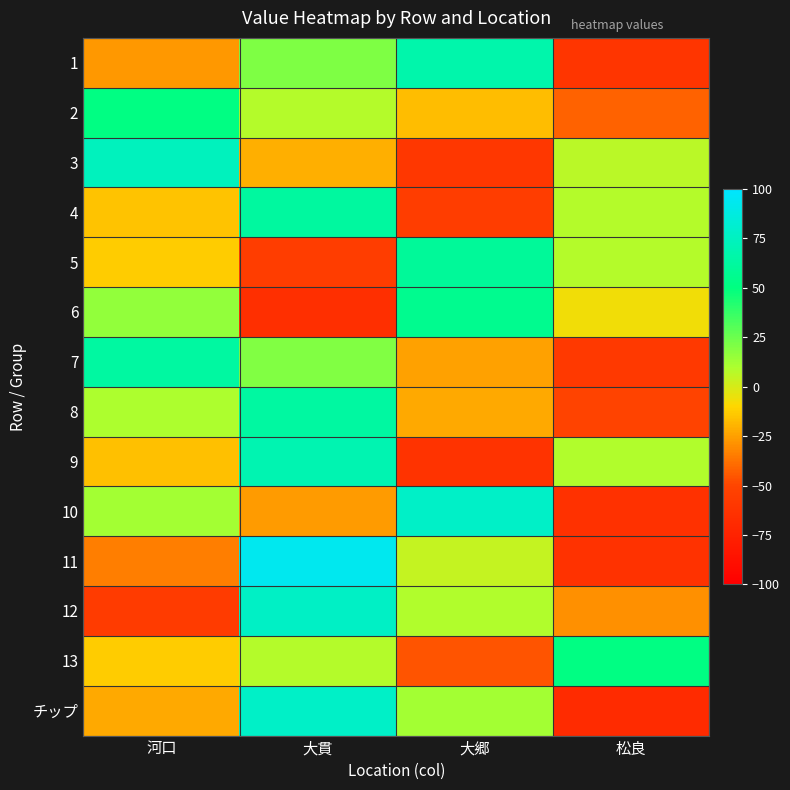

Rank the series by their maximum value, from lowest to highest.

2, 13, 6, 5, 4, 7, 8, 1, 9, 3, 12, 10, チップ, 11